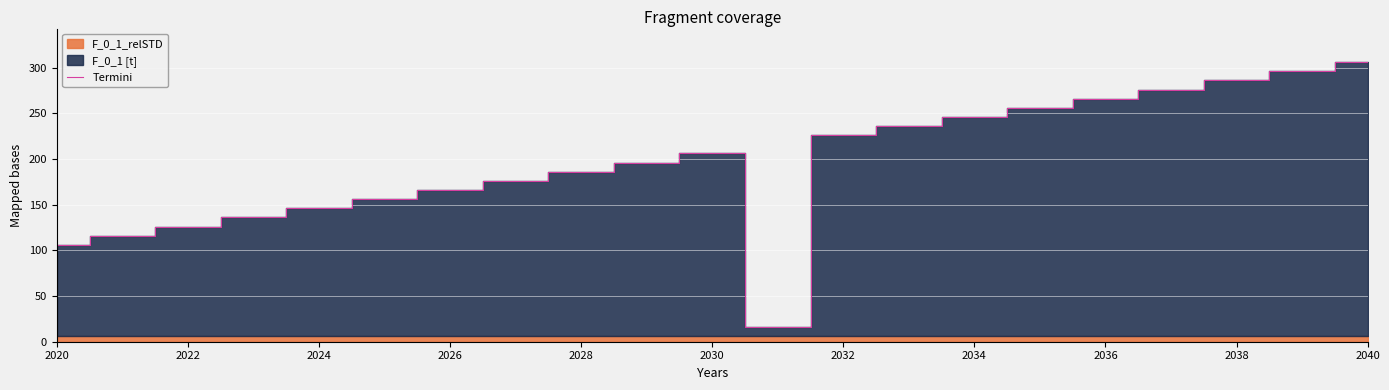

What is the minimum value for Termini?

16